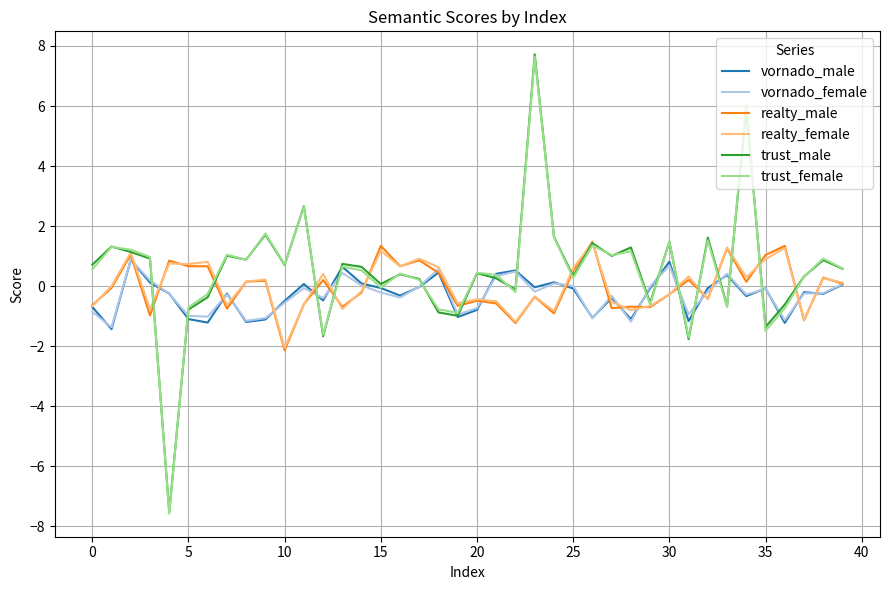

What are all the series names shown in the legend?

vornado_male, vornado_female, realty_male, realty_female, trust_male, trust_female